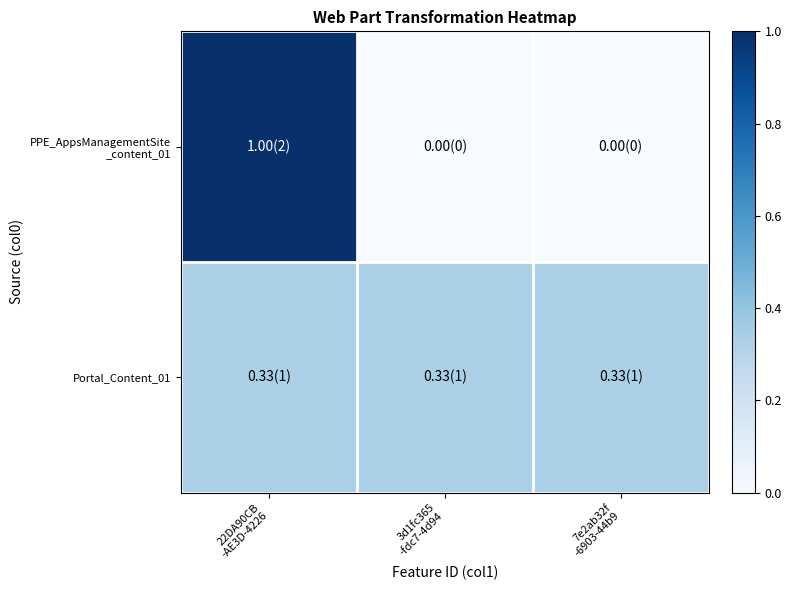

Which has a higher value, 22DA90CB
-AE3D-4226 or 7e2ab32f
-6903-44b9?

22DA90CB
-AE3D-4226